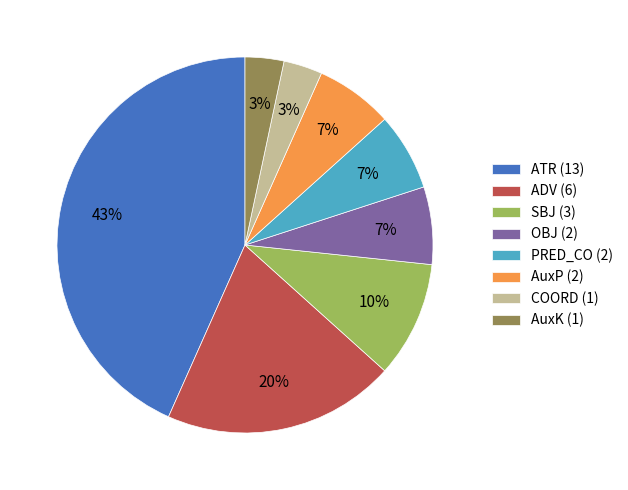

Does any single category account for the majority?

No